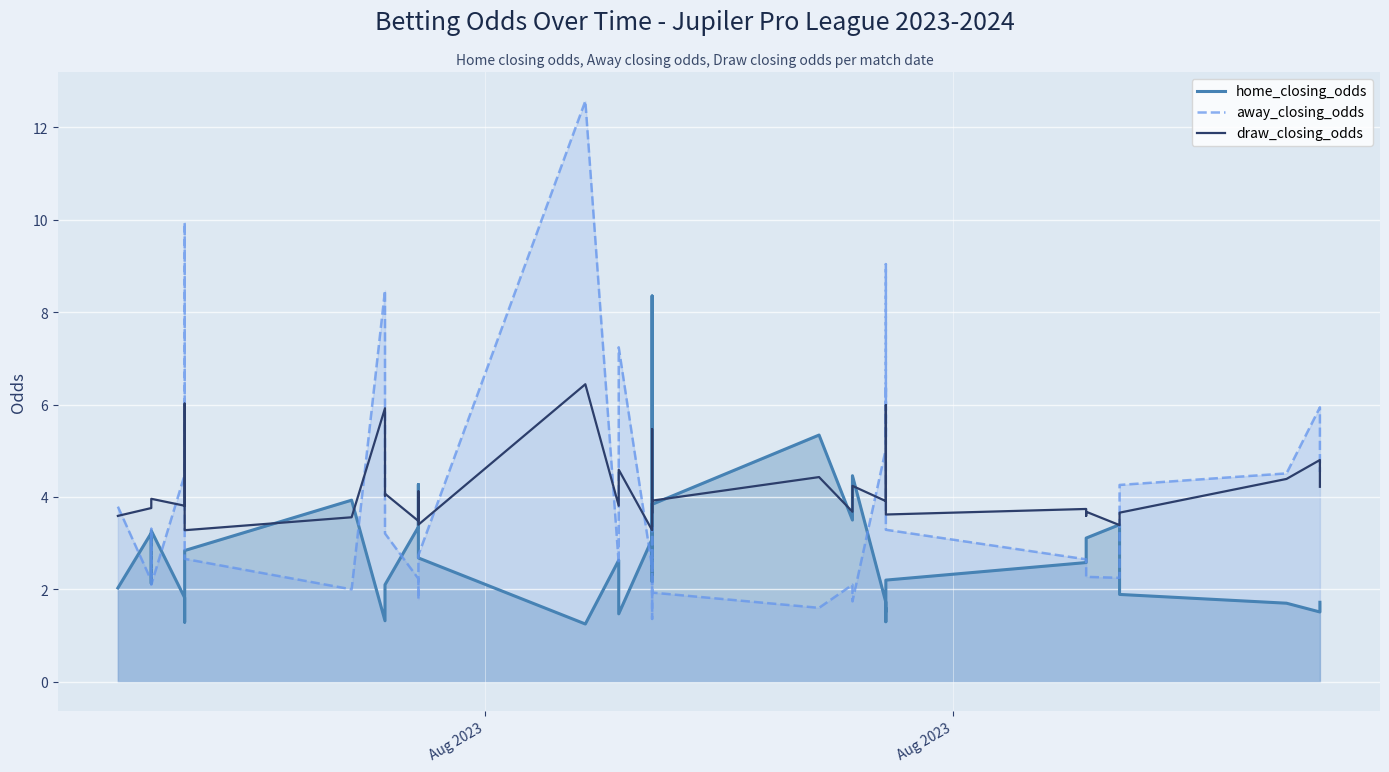

Which series has the largest range (max minus min)?

away_closing_odds